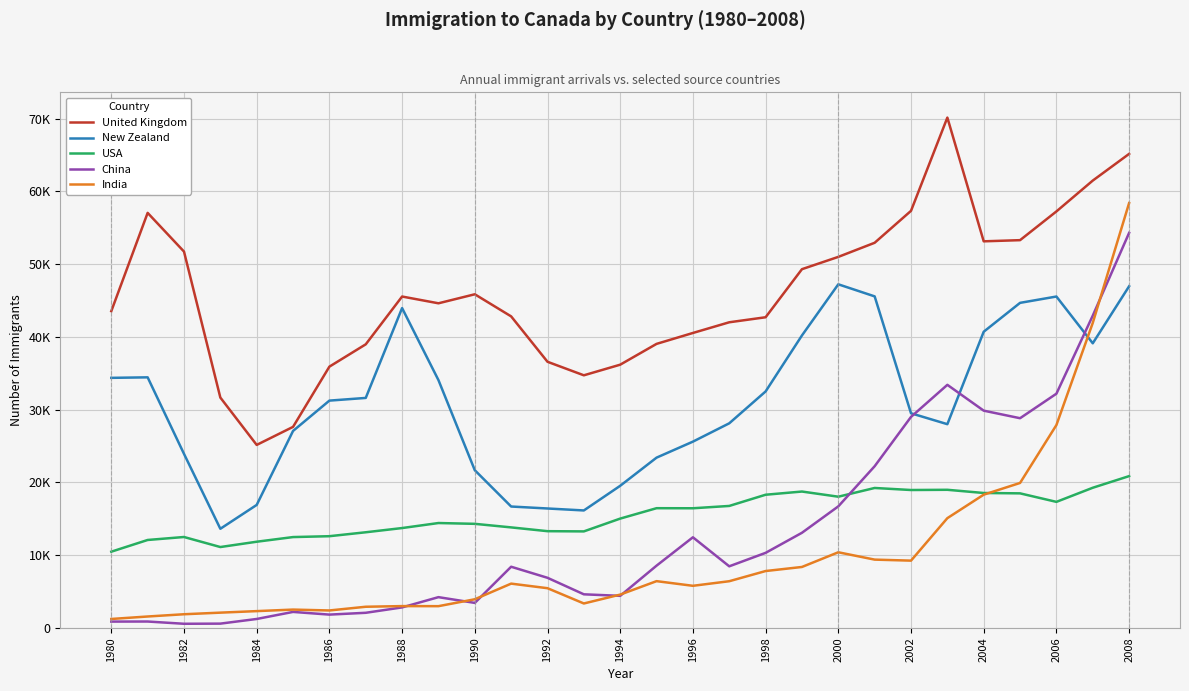

Which series has the largest total across all categories?

United Kingdom